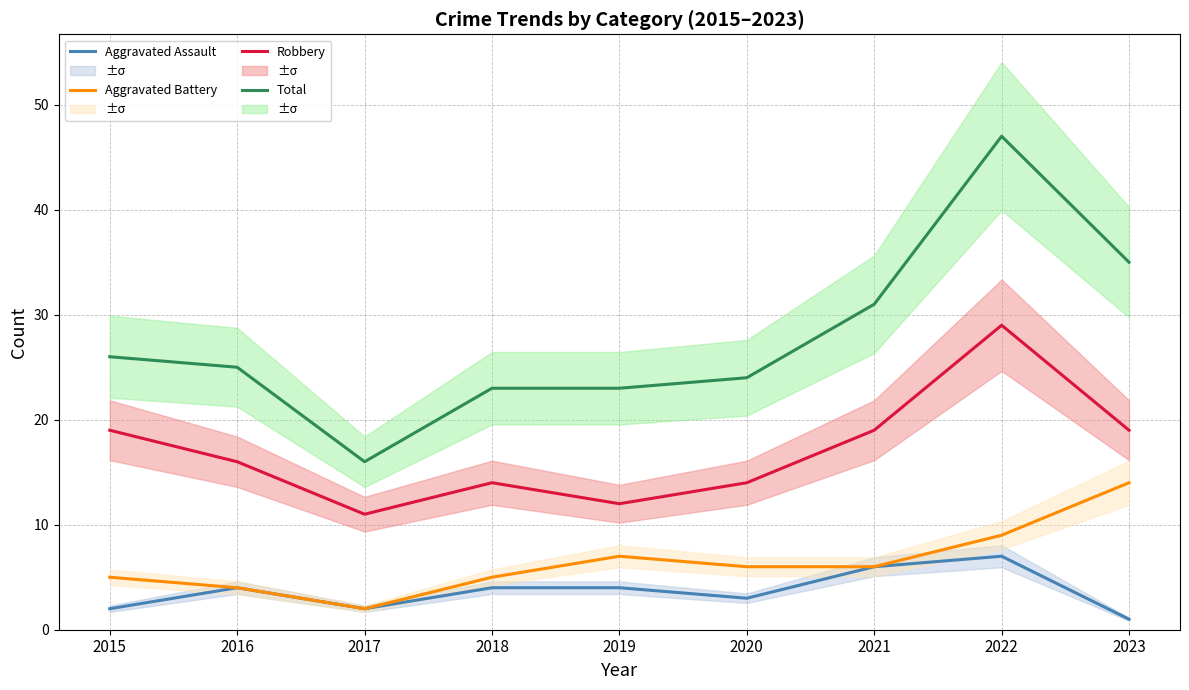

Rank the series by their maximum value, from lowest to highest.

Aggravated Assault, Aggravated Battery, Robbery, Total